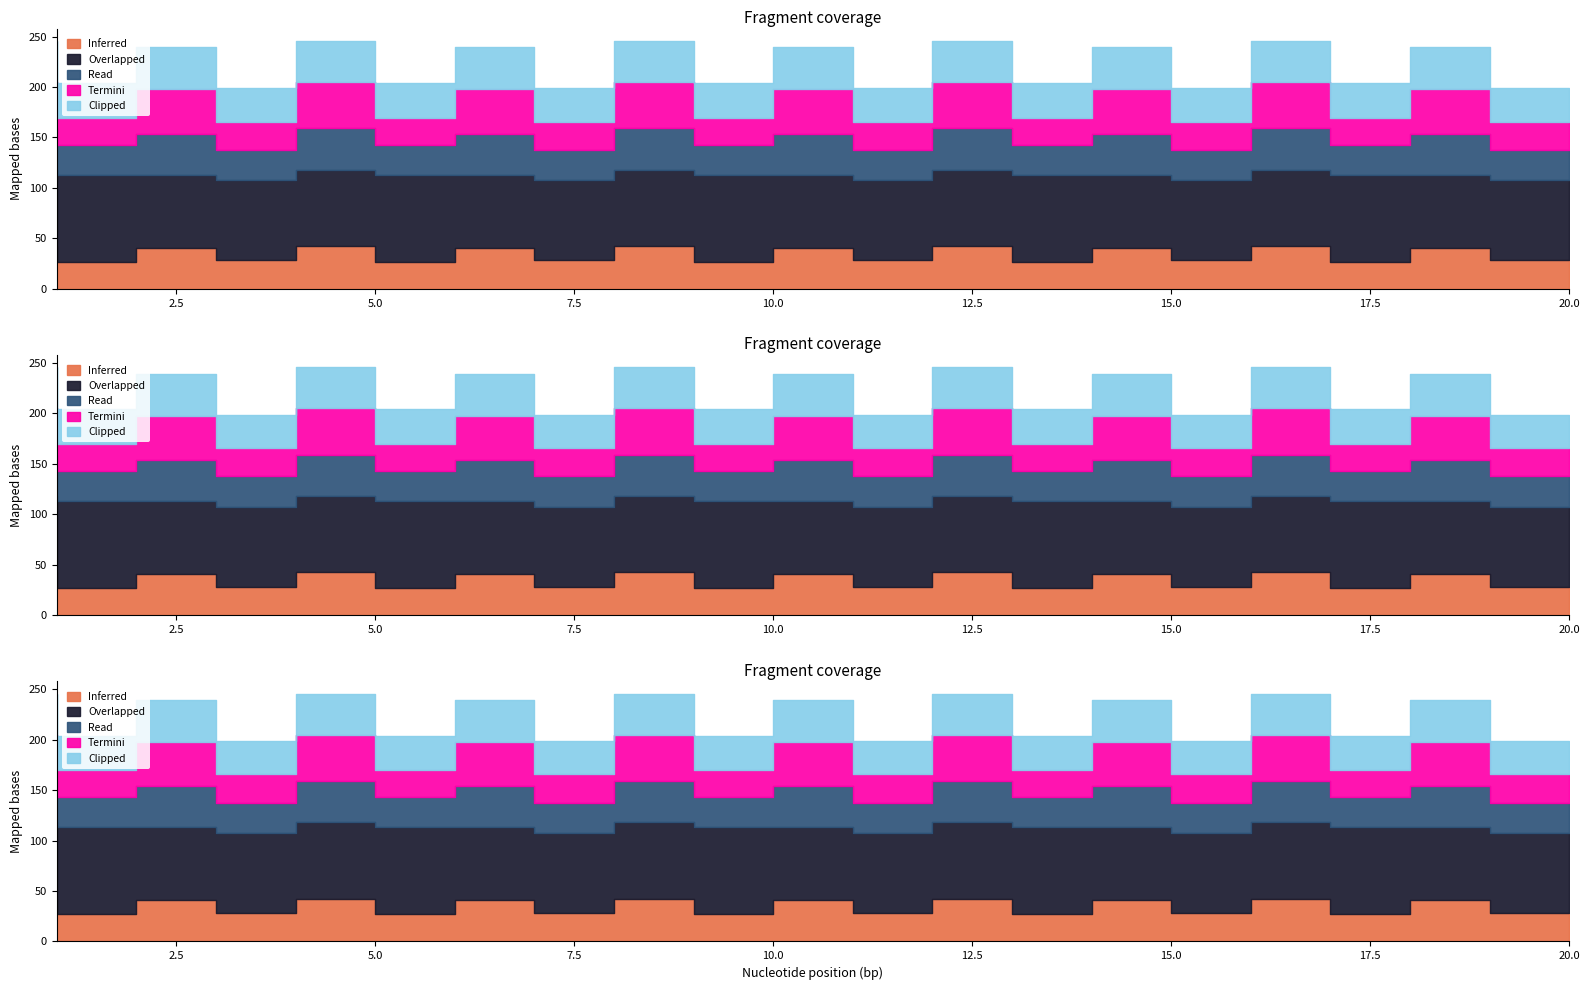

How many interior local valleys does the Termini series have?

9